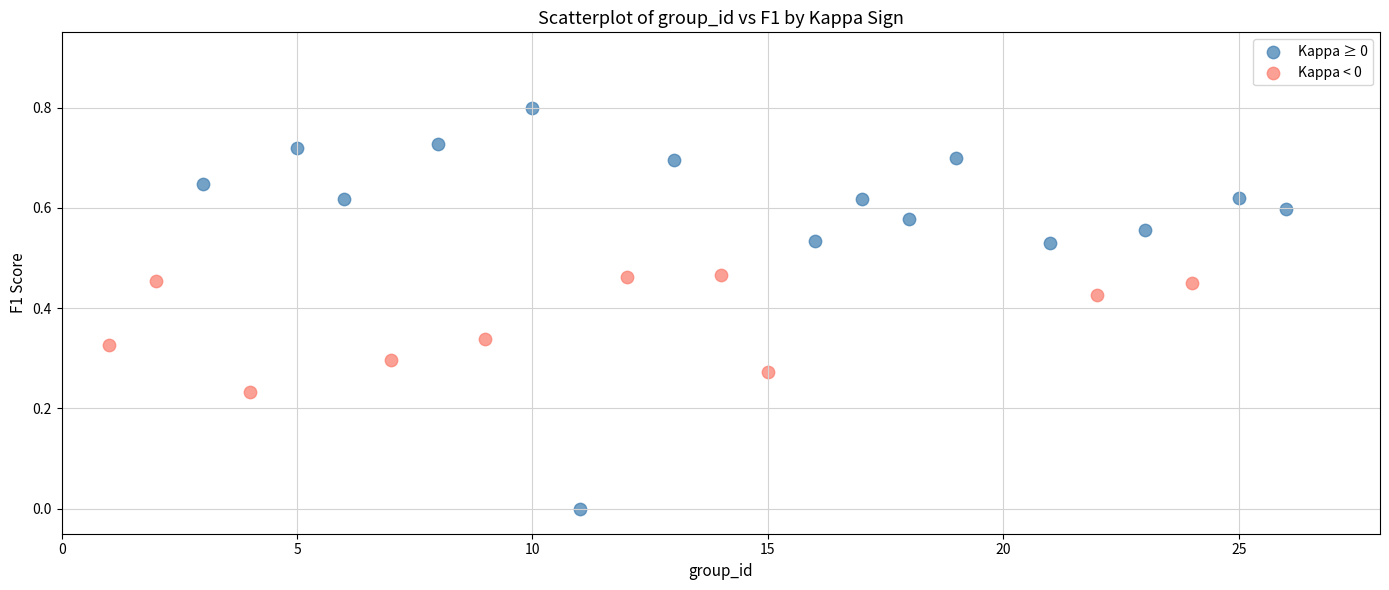

Which series reaches the minimum Y coordinate?

Kappa ≥ 0